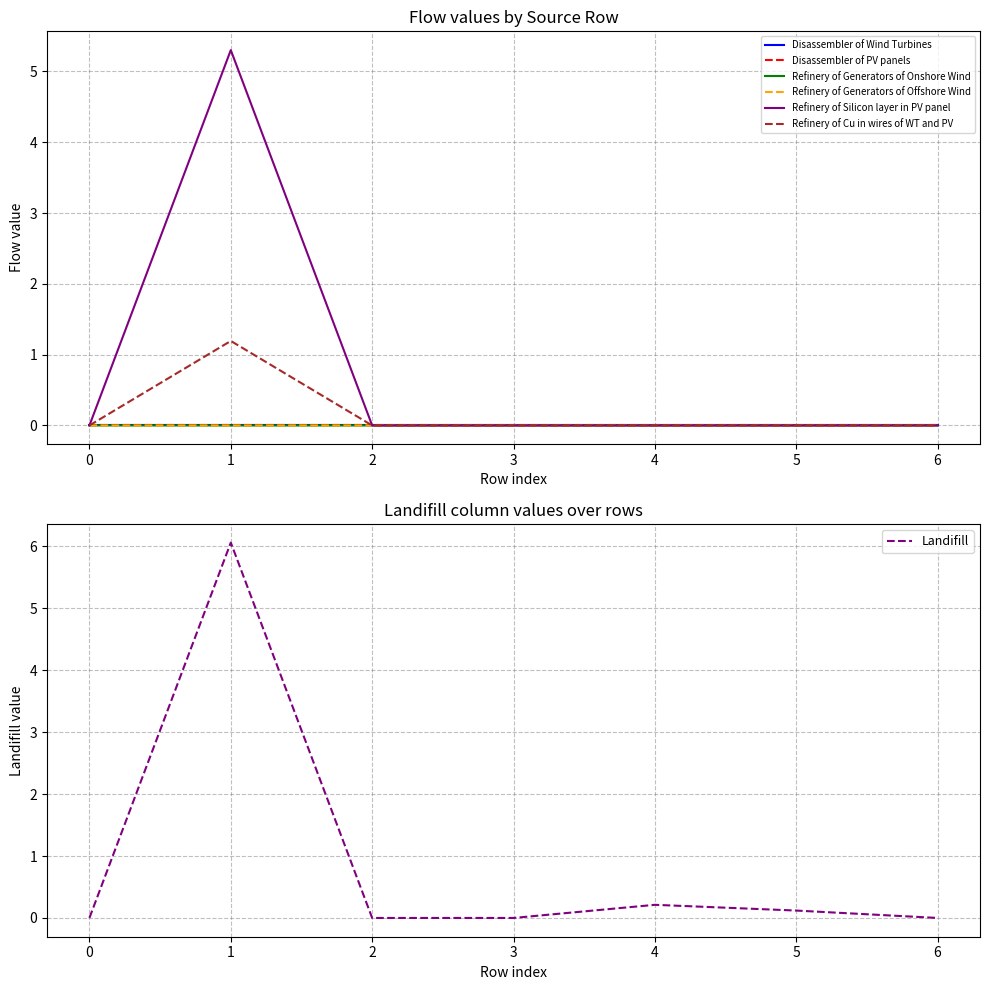

The value of Refinery of Generators of Offshore Wind at 1 is 0.0. True or false?

True